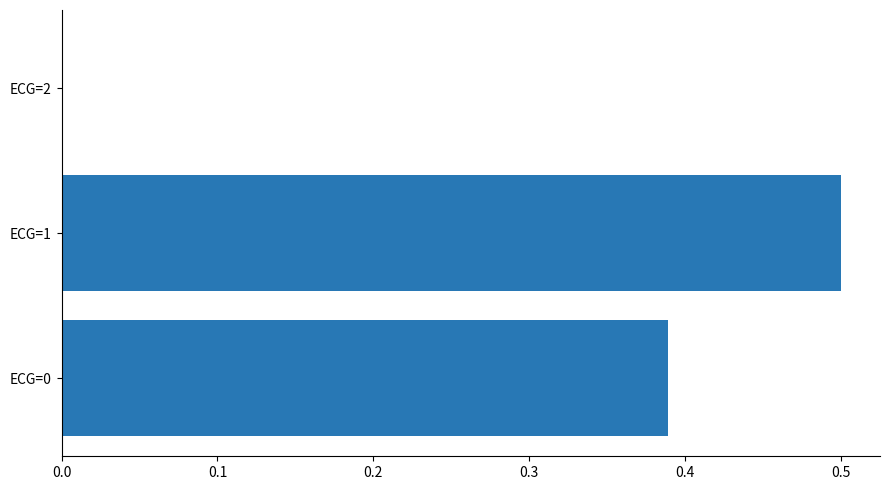

What is the greatest value displayed?

0.5